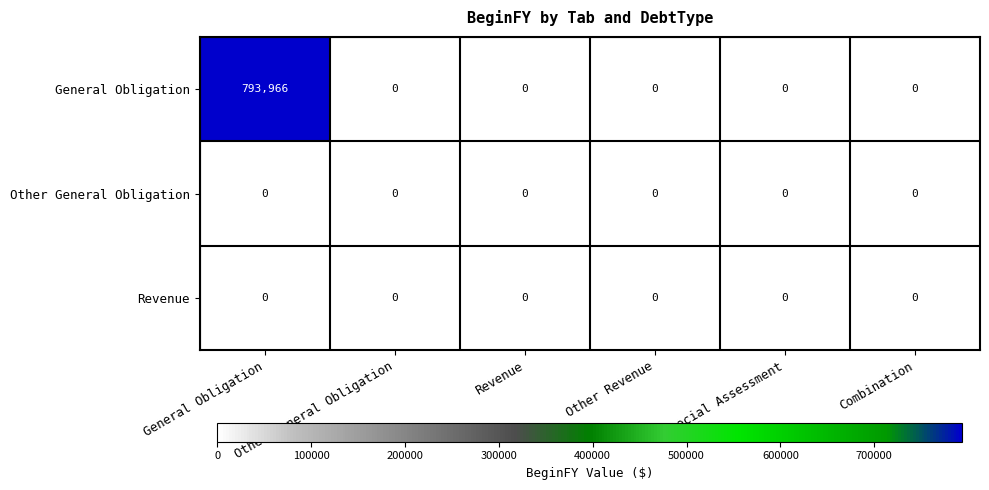

What is the maximum value shown in the chart?

793966